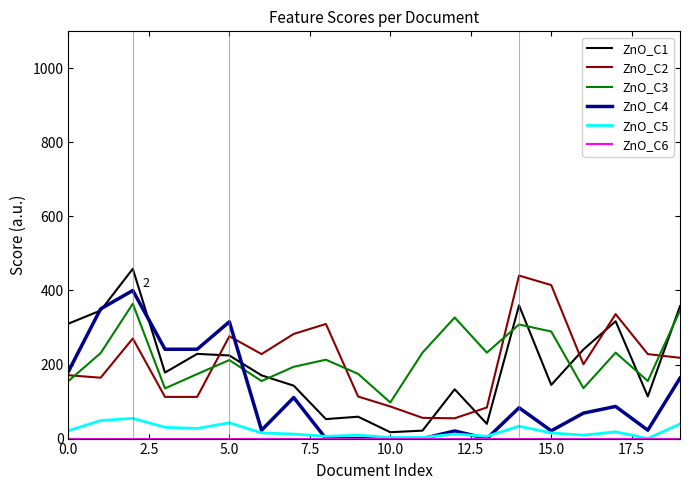

True or false: ZnO_C5 and ZnO_C2 intersect in this chart.

False